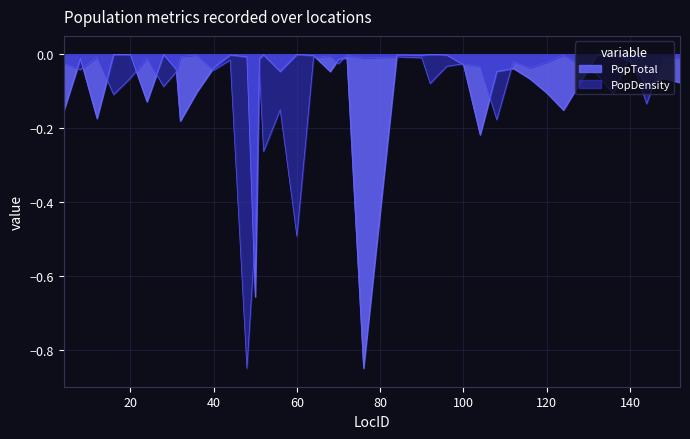

Is the value of PopDensity at 20 greater than the value of PopTotal at 112?

No